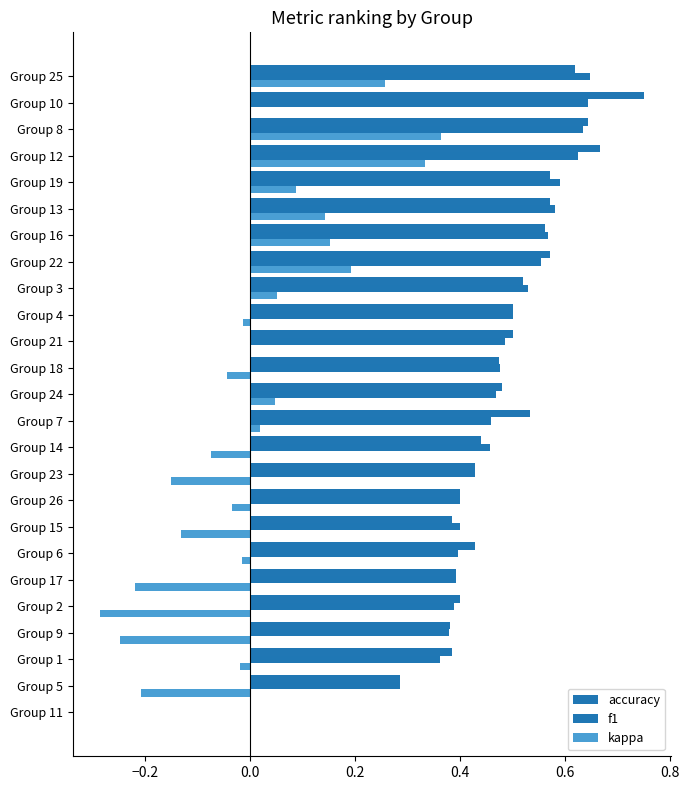

How many data points in f1 are above 0?

24